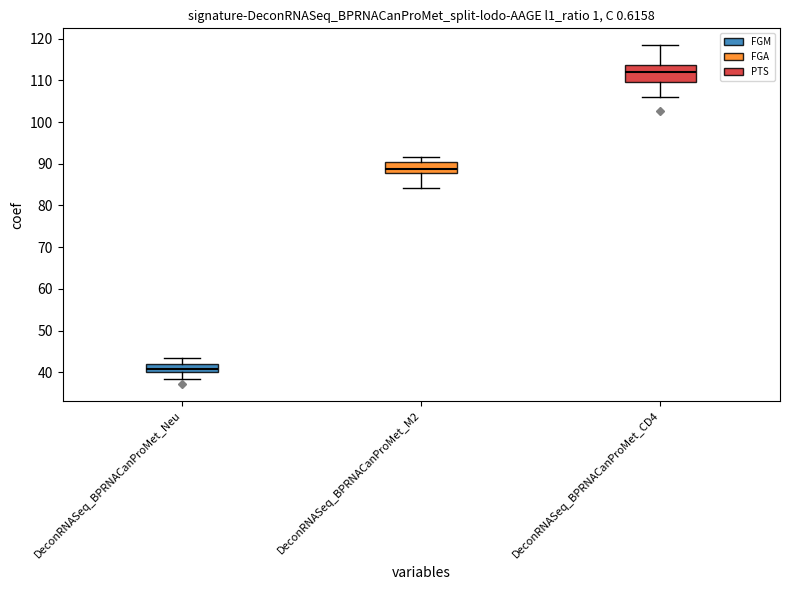

Where does the lower whisker of the box for DeconRNASeq_BPRNACanProMet_Neu end on the y-axis? The values are not printed on the chart, so give them approximately, as read against the axis.

39